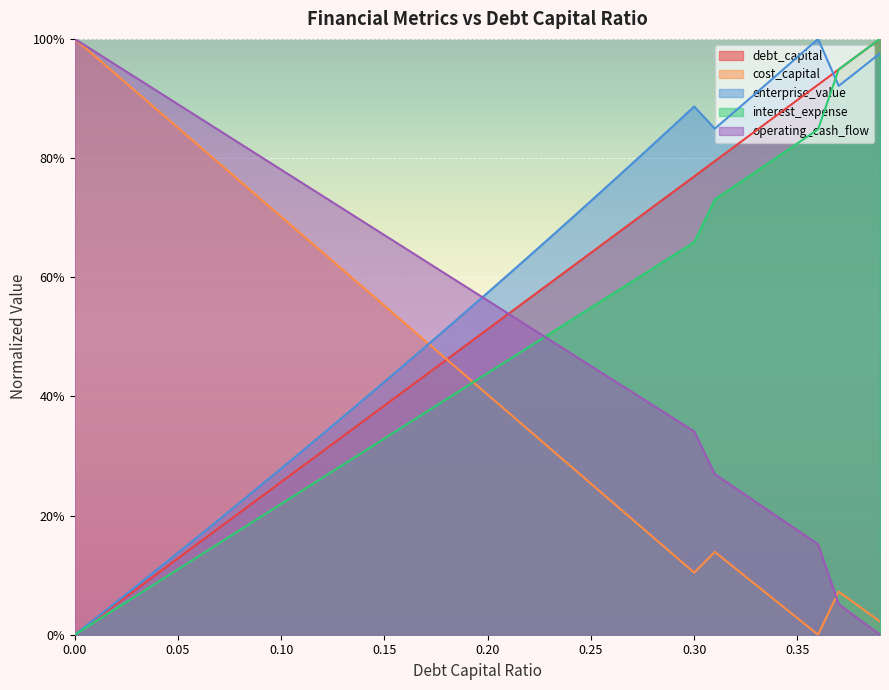

Between which two adjacent categories do debt_capital and operating_cash_flow first intersect?

0.21 and 0.22